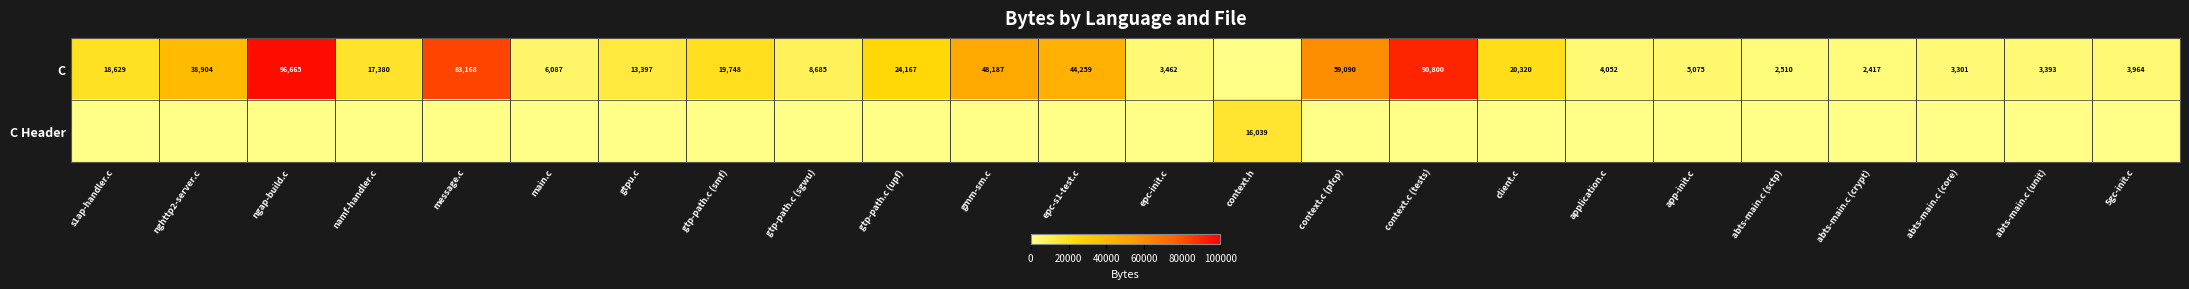

The C series shows 13397 at gtpu.c. True or false?

True